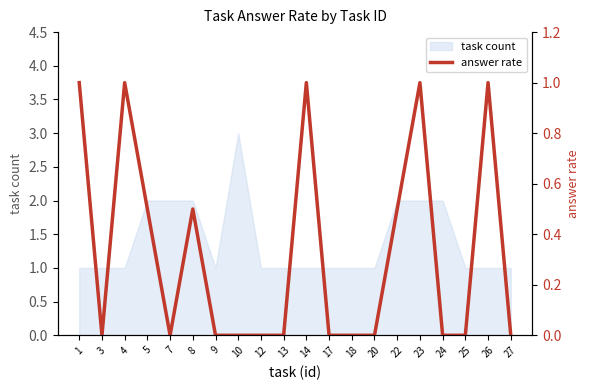

True or false: the data has more than 1 interior local peaks.

True